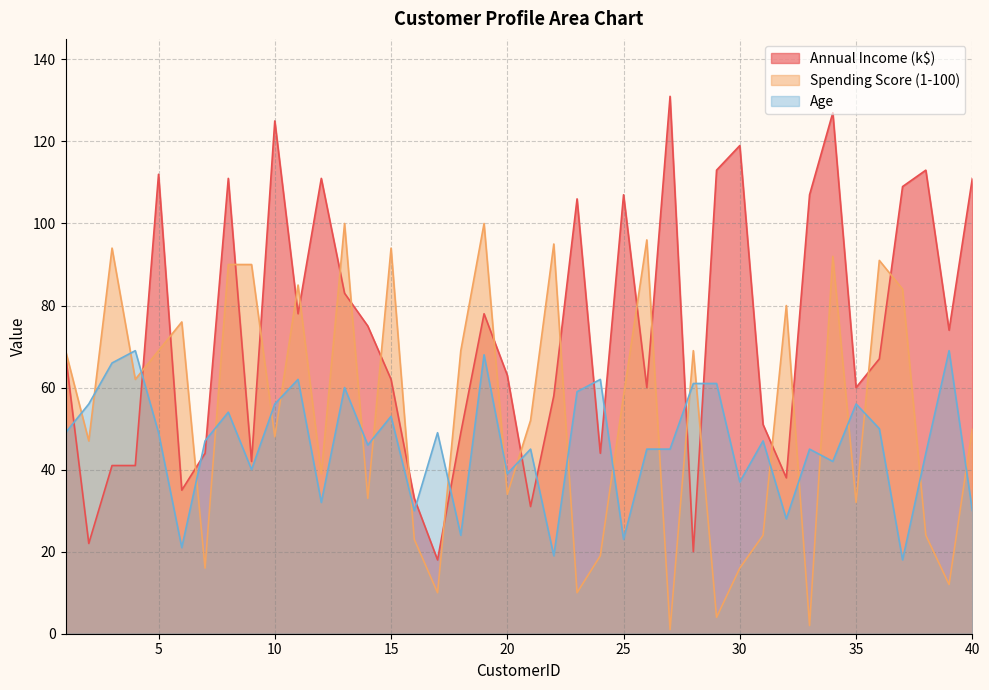

Rank the series at 22 from lowest to highest value.

Age, Annual Income (k$), Spending Score (1-100)